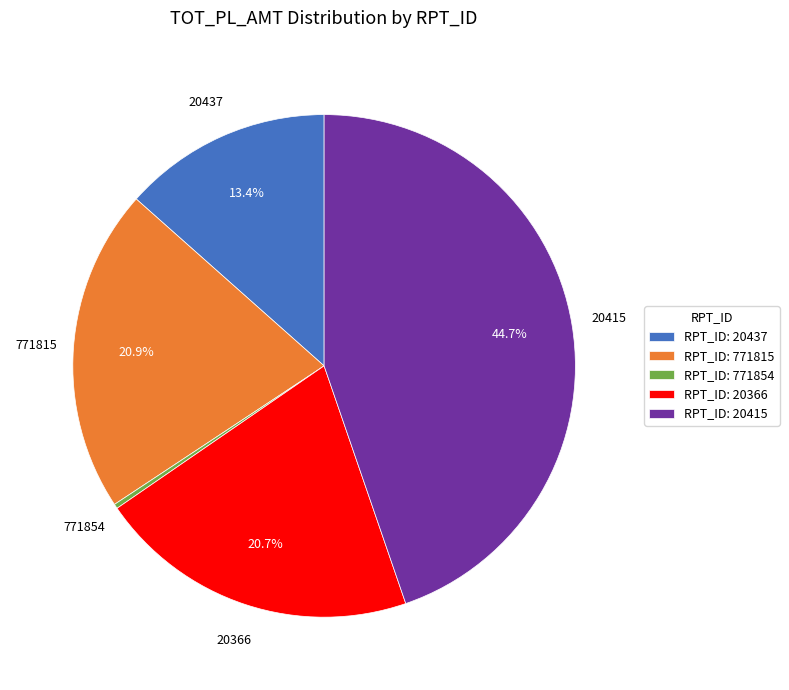

What is the smallest slice in the pie chart?

RPT_ID: 771854